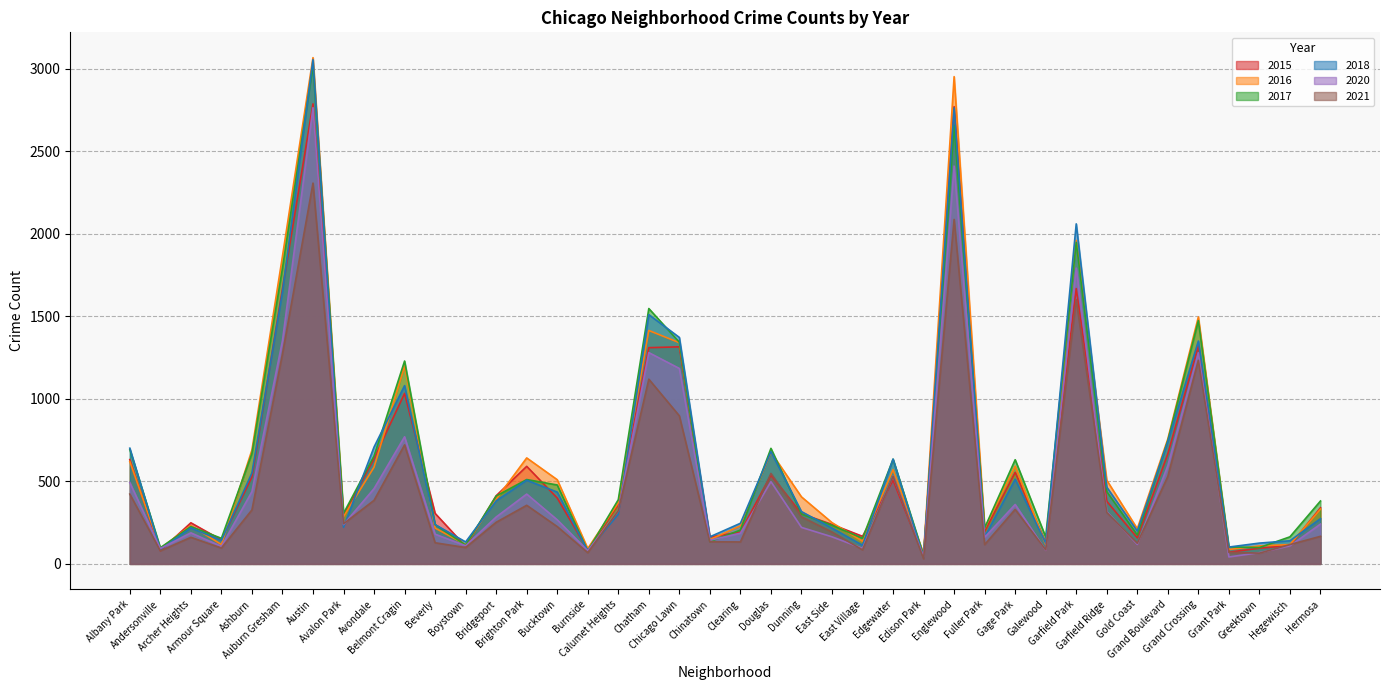

At which label is 2020 closest to 1403?

Auburn Gresham